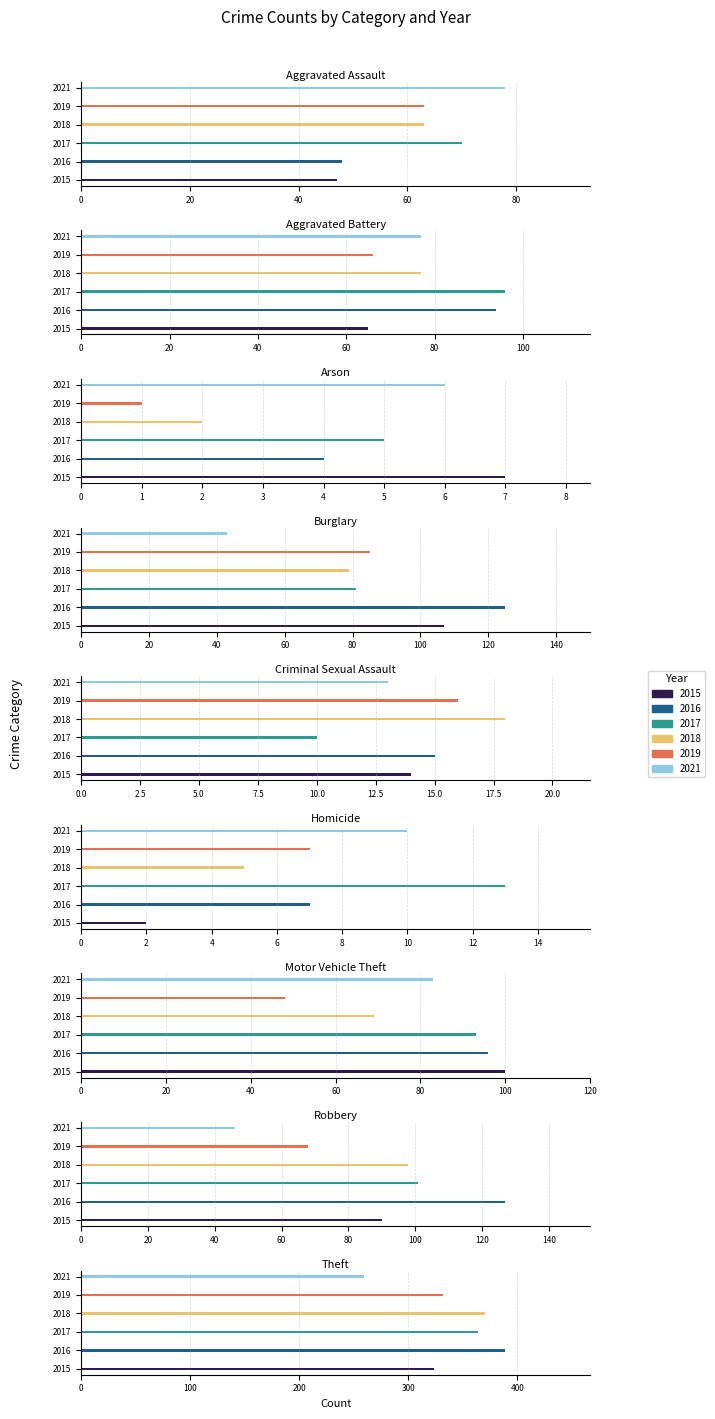

How many bars are there in total?

54